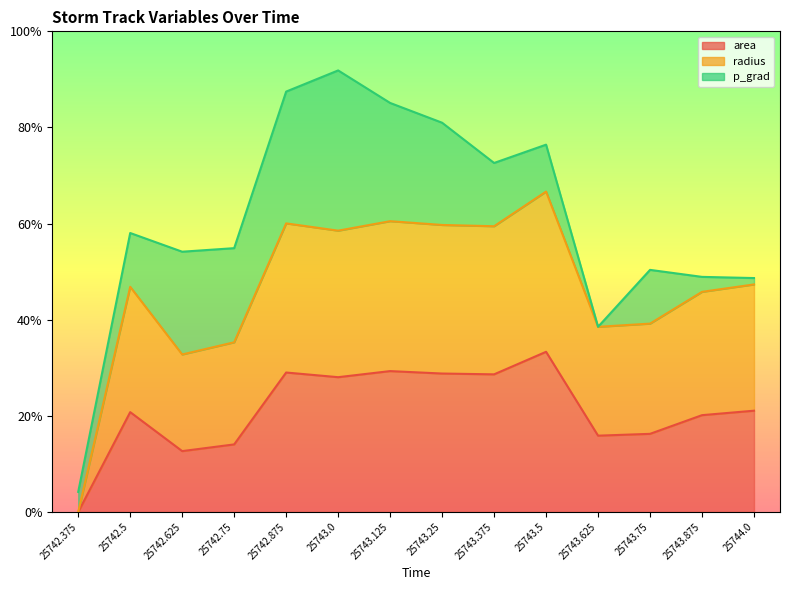

Which series has the largest range (max minus min)?

radius